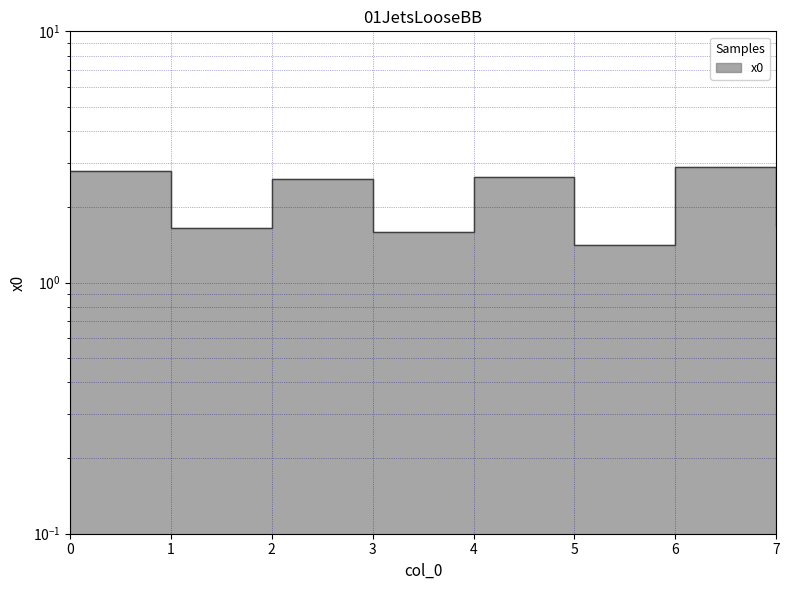

True or false: the data shows 2.6 at 2.

True